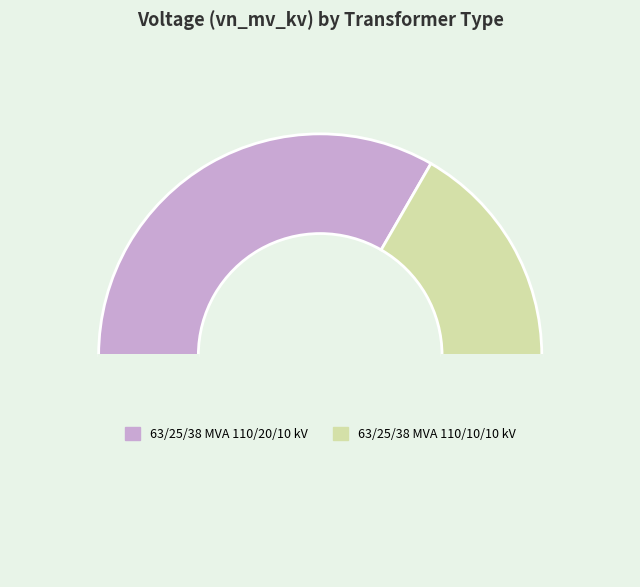

How many slices are in this pie chart?

3